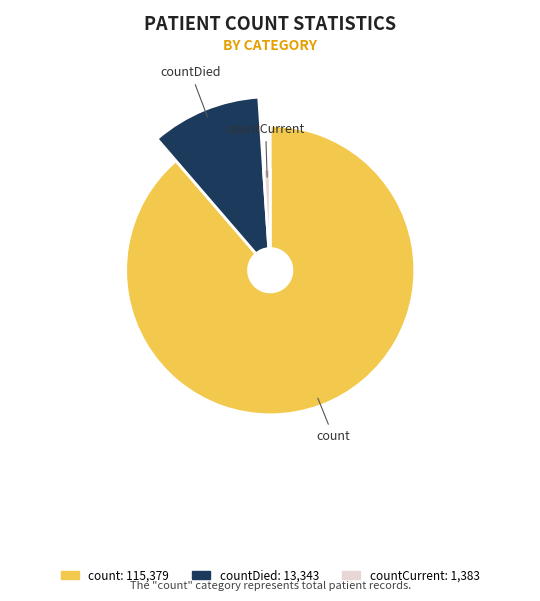

Is count the majority of the pie?

Yes